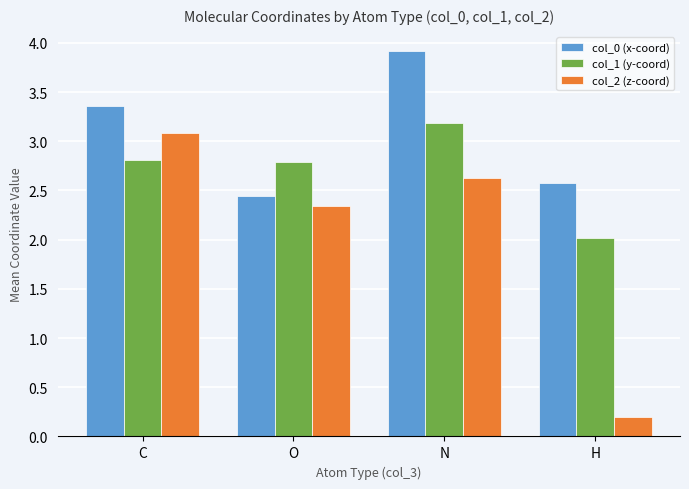

How many bars are there in each group?

3